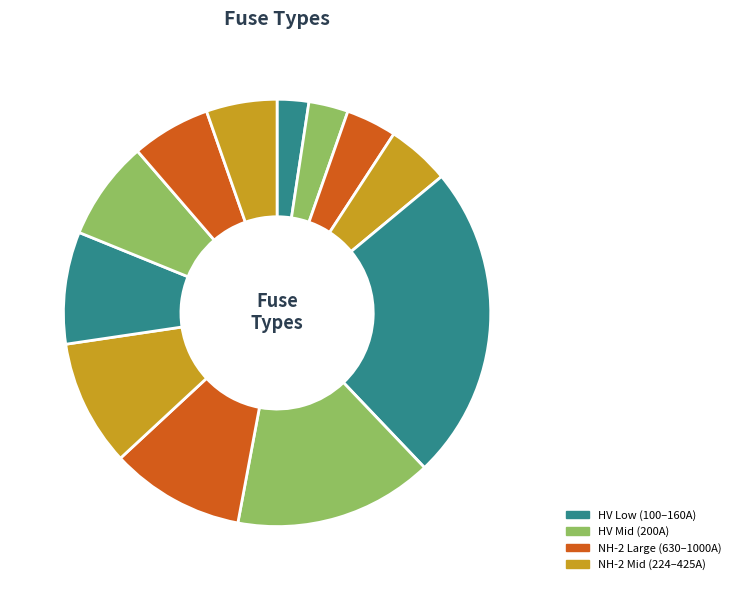

How many segments does this pie chart have?

12